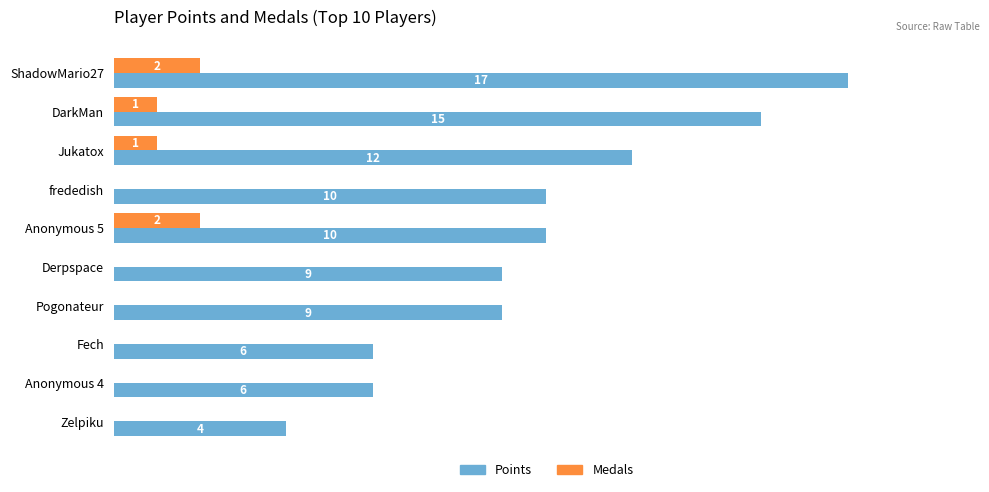

At which category is the sum across all series the highest?

ShadowMario27